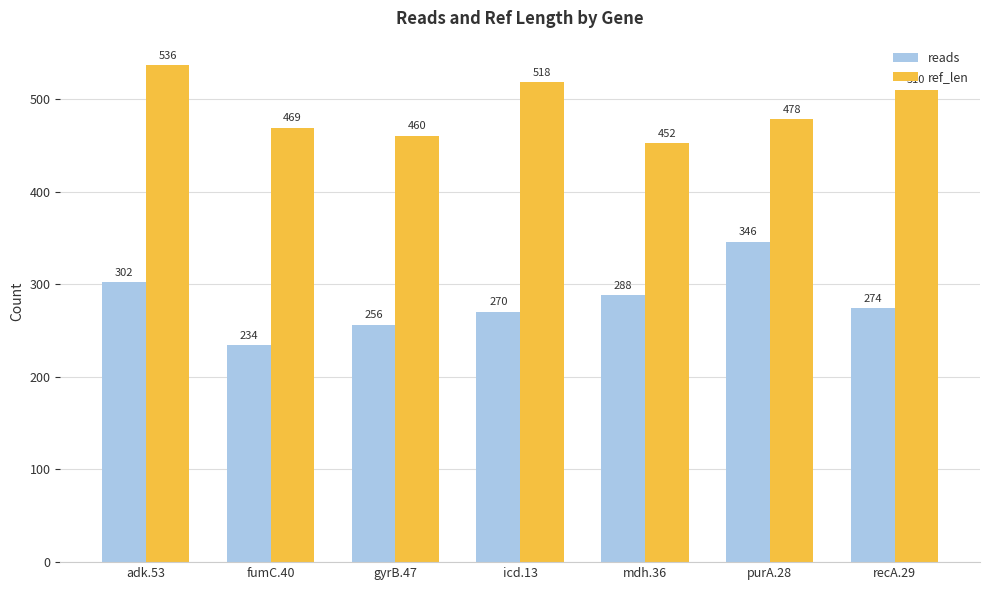

Between purA.28 and recA.29, which series saw the biggest shift?

reads